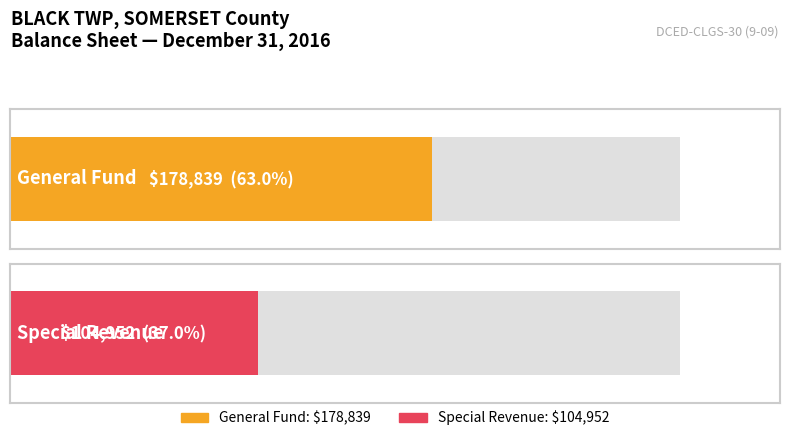

True or false: General Fund has a value of 304339 at Fund Balance / Retained Earnings.

False